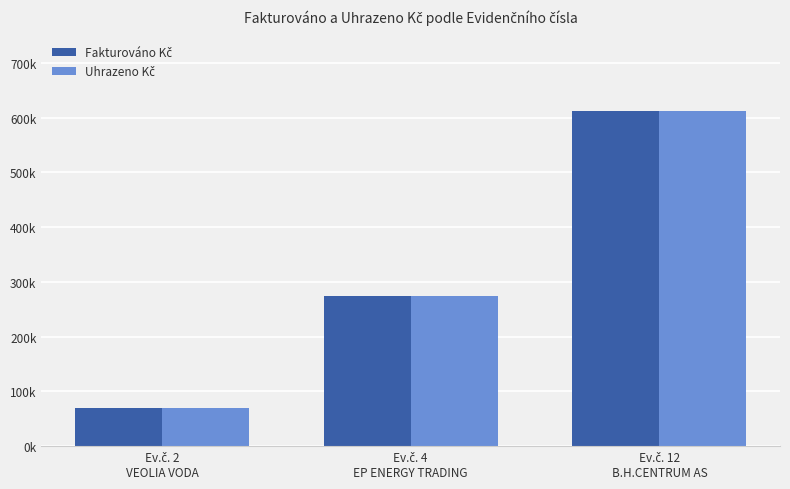

Does the chart contain stacked bars?

No